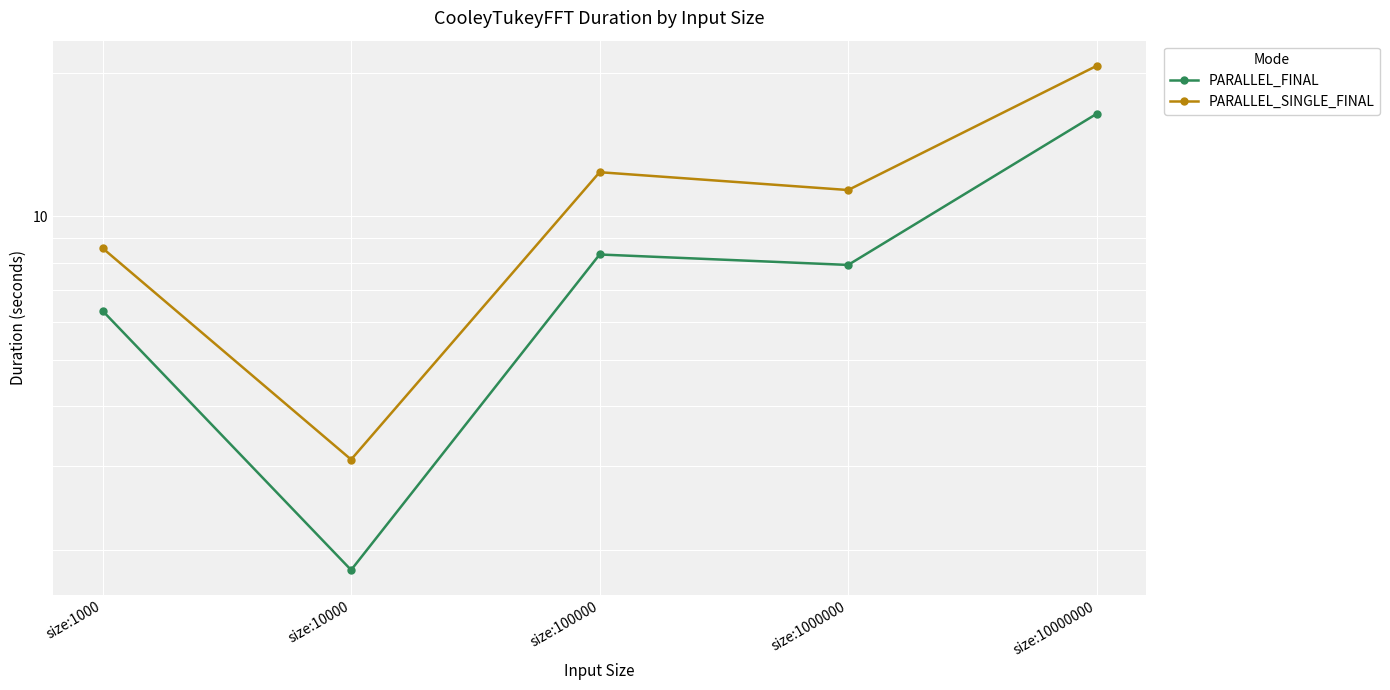

What is the smallest value displayed?

1.8